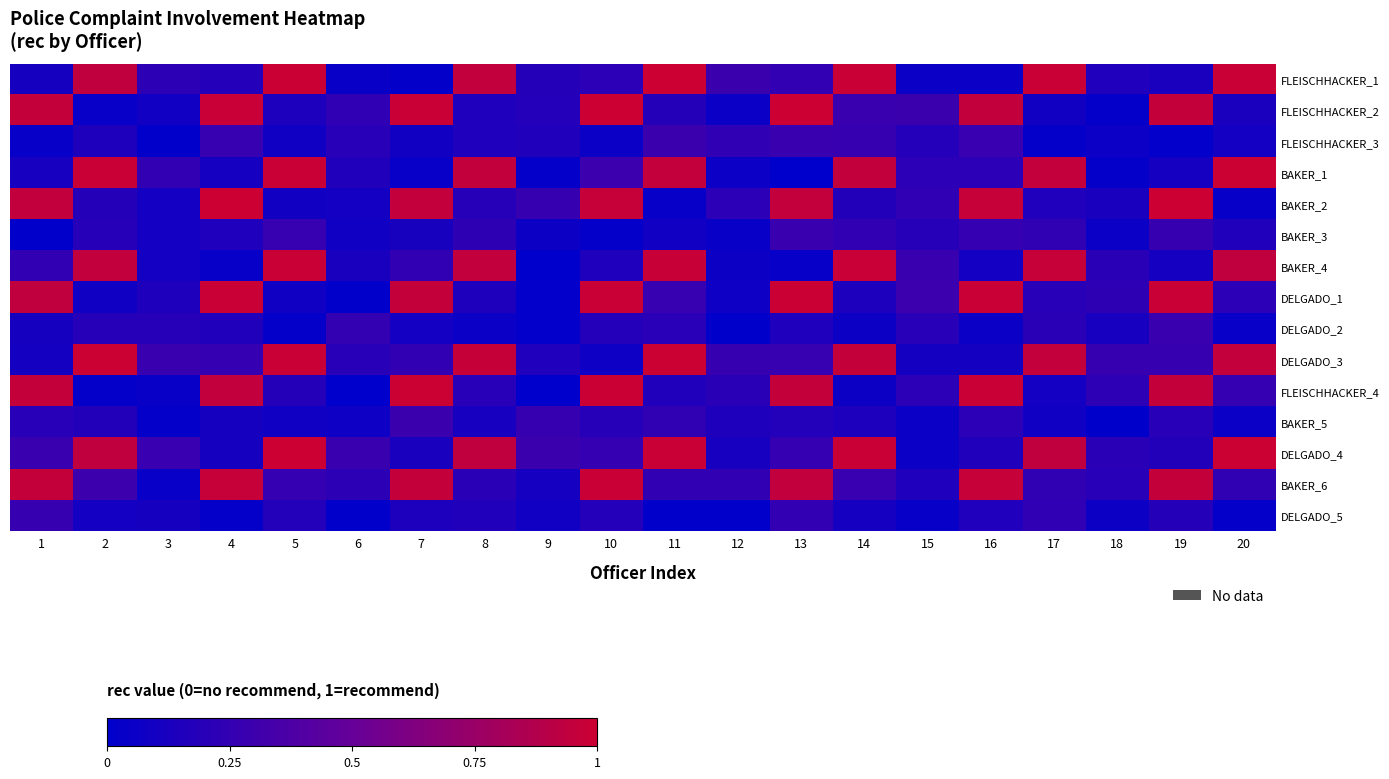

Which series has the largest range (max minus min)?

FLEISCHHACKER_4